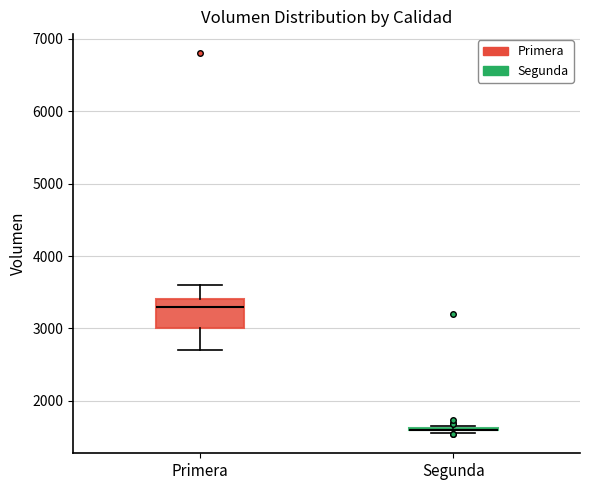

Reading left to right, read every box against the y-axis: the position of its median line, the range the box covers, and the ends of its whiskers. The values are not printed on the chart, so give them approximately, as read against the axis.

Primera: median 3300, box 3000 to 3400, whiskers 2700 to 3600
Segunda: box collapsed to a line at 1600, whiskers 1600 to 1700